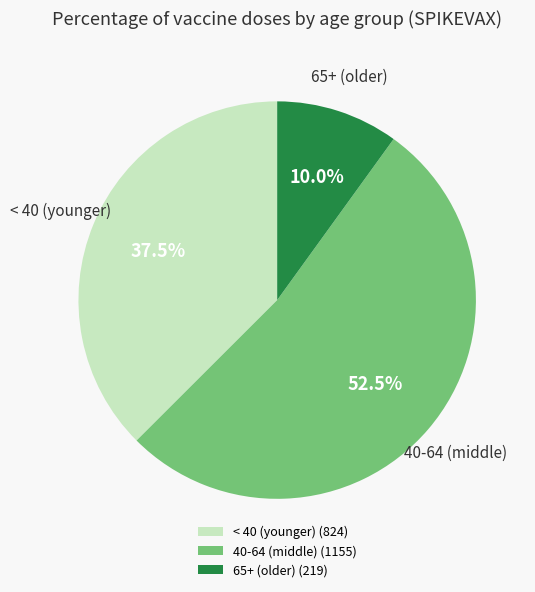

Which category has the biggest portion of the pie?

40-64 (middle) (1155)